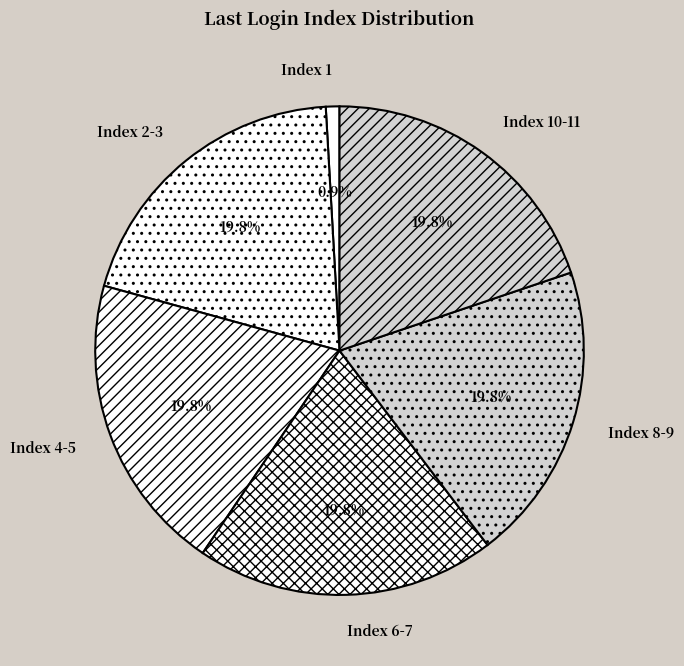

Which category has the smallest portion of the pie?

Index 1